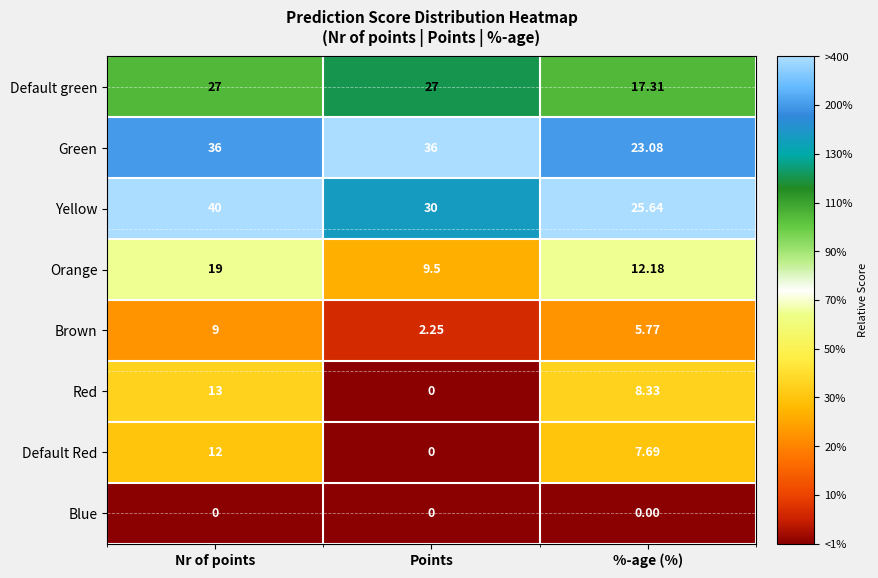

What is the maximum value shown in the chart?

40.0